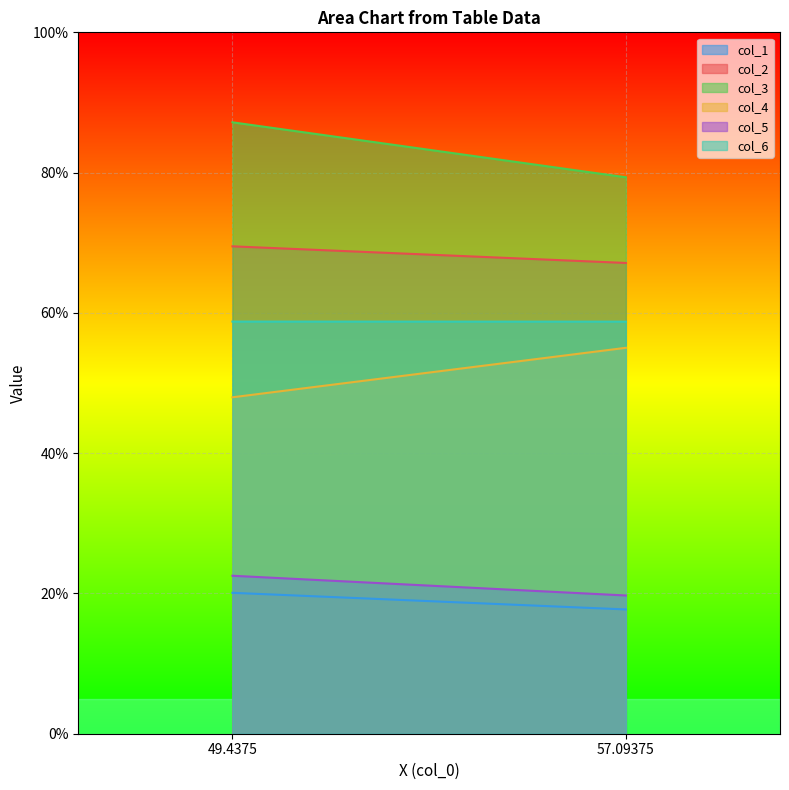

What is the value of the col_6 point at the 2nd from the left?

58.8